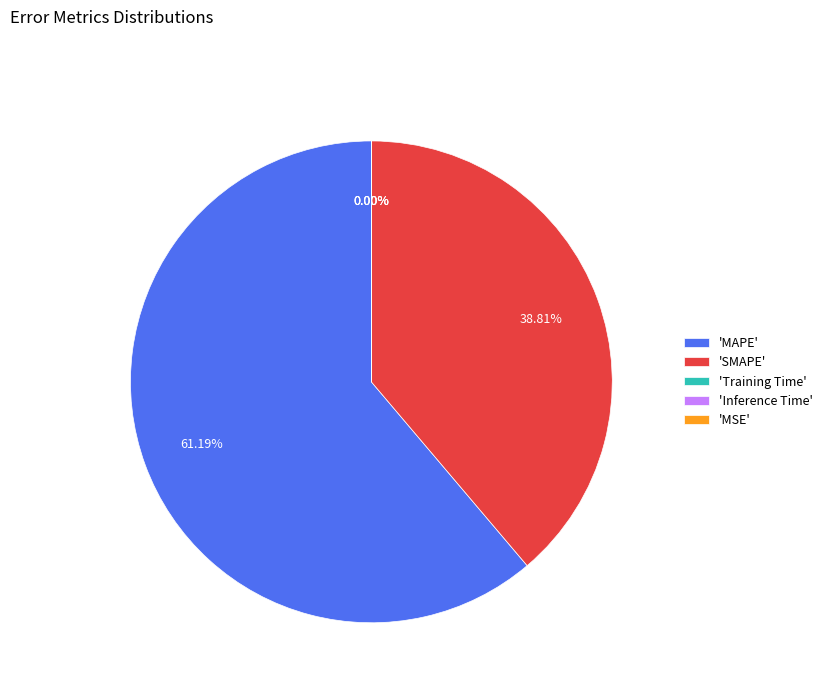

Does any single category account for the majority?

Yes